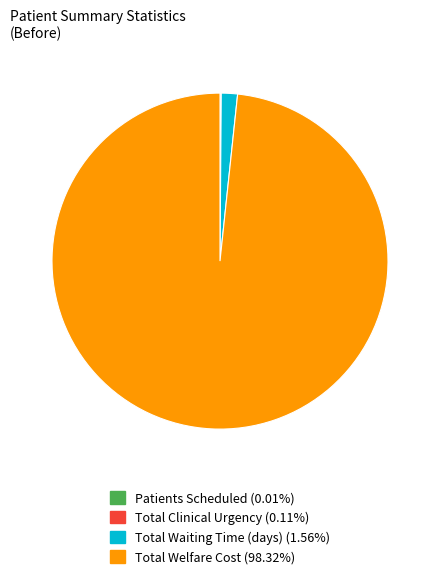

Is there any slice that represents more than half of the pie?

Yes